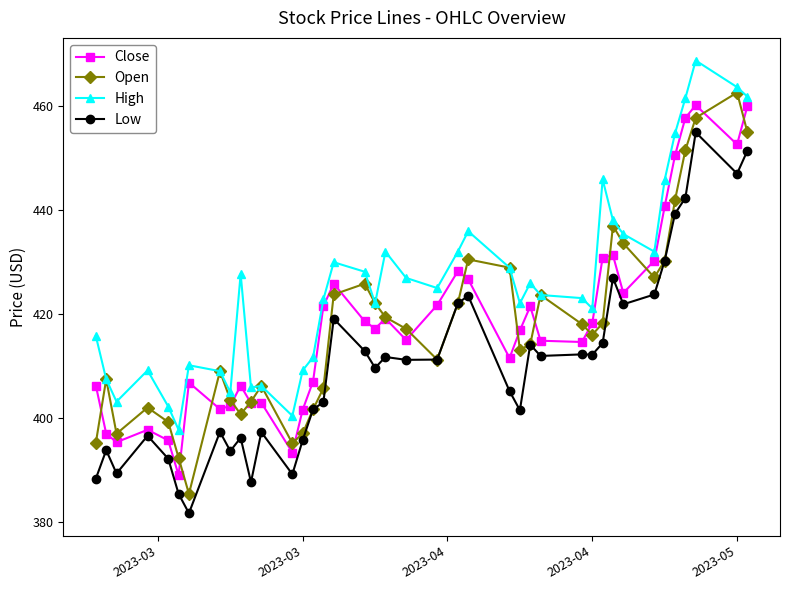

Is this an area chart (filled region under the line)?

No